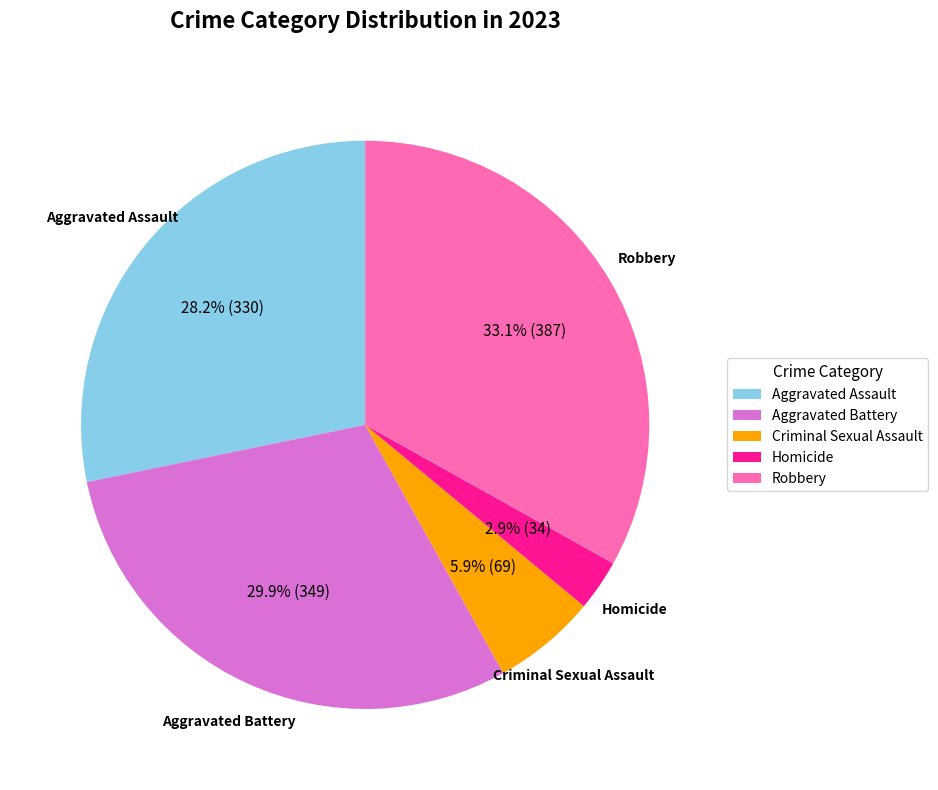

How many slices are in this pie chart?

5